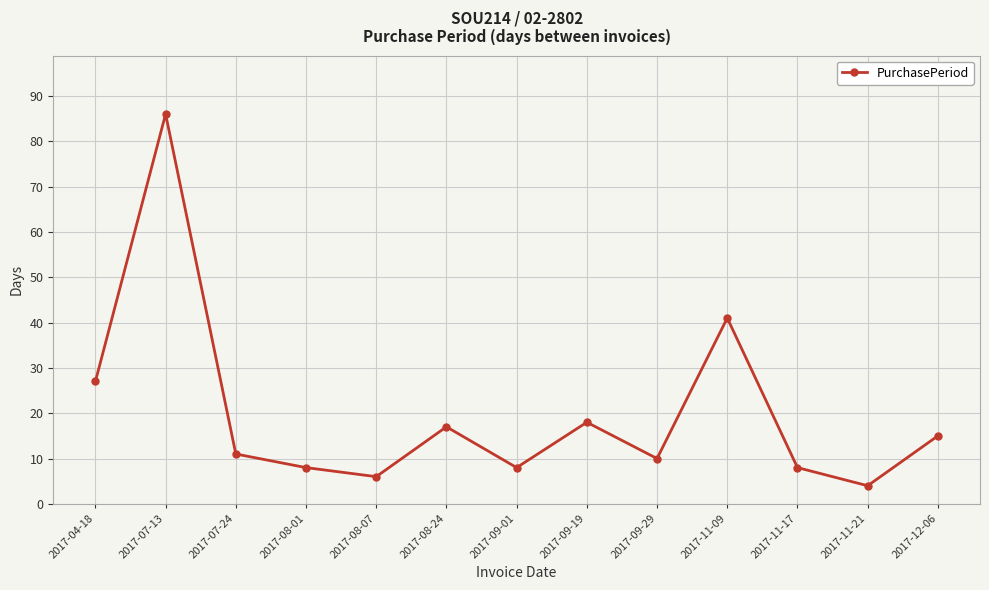

Does the chart have visible grid lines?

Yes